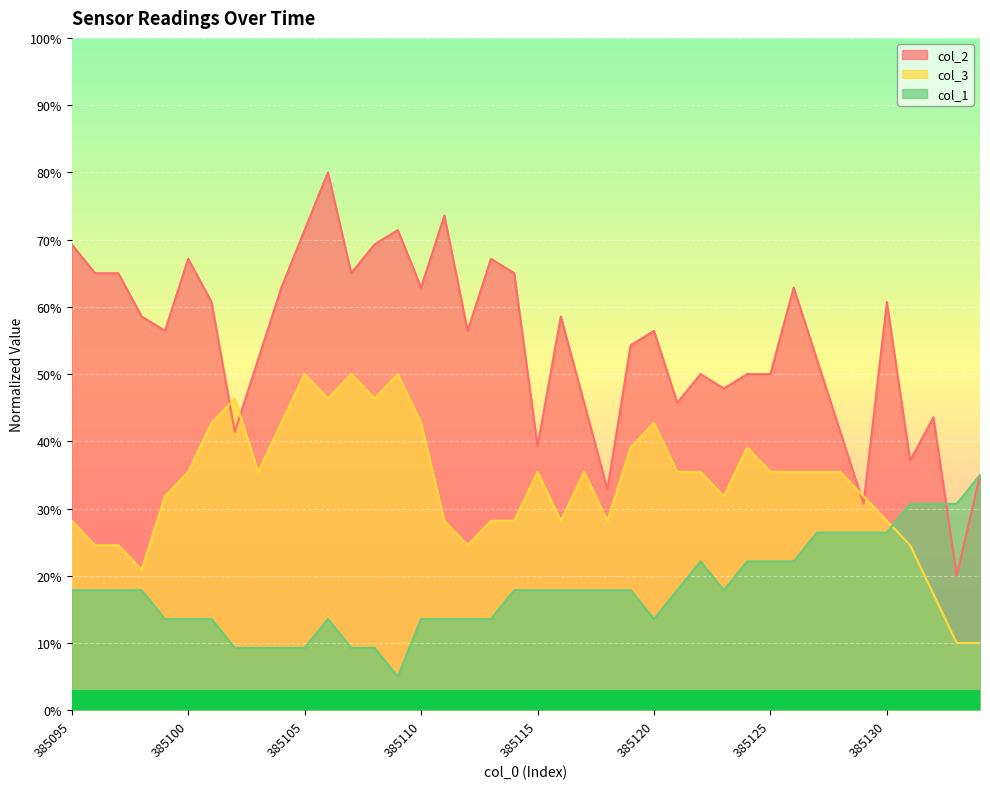

Count the number of data series in this chart.

3